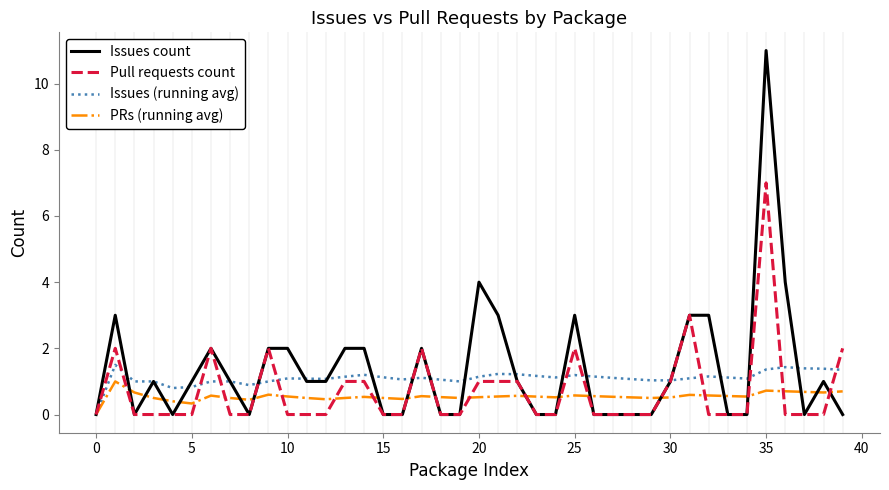

What is the highest value of the Issues count series?

11.0